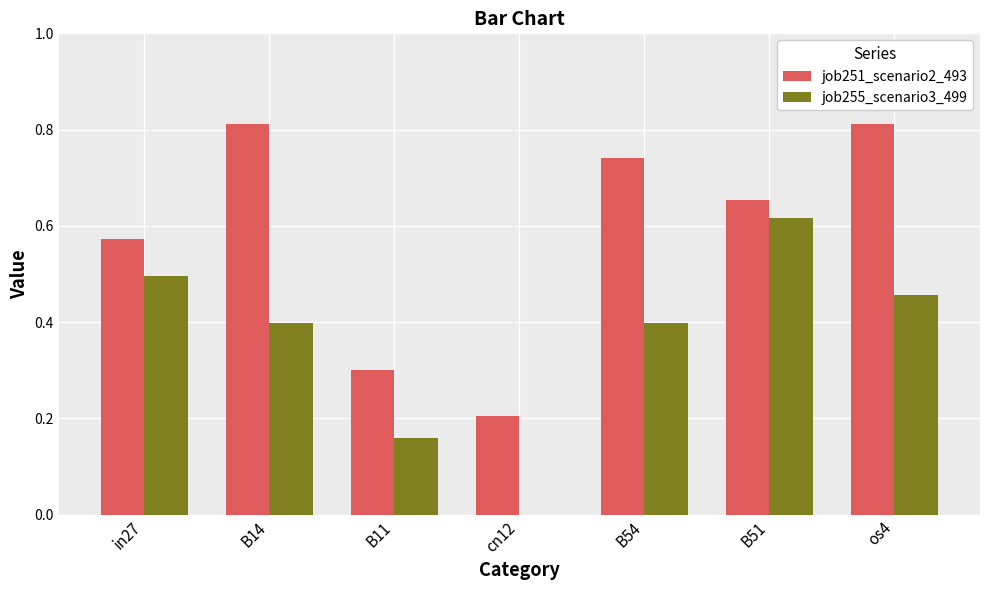

At which label does job255_scenario3_499 reach its peak?

B51